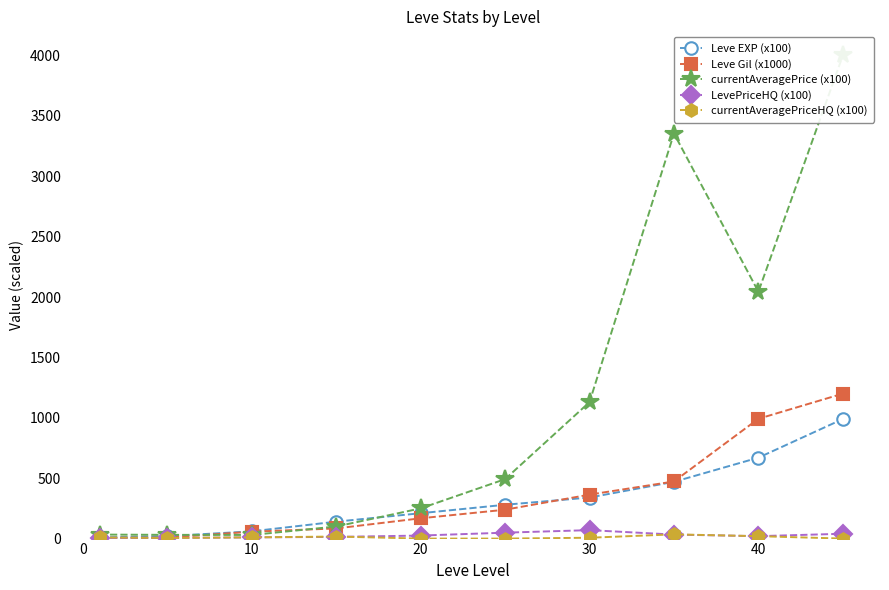

How many intersections are there between currentAveragePriceHQ (x100) and LevePriceHQ (x100)?

2